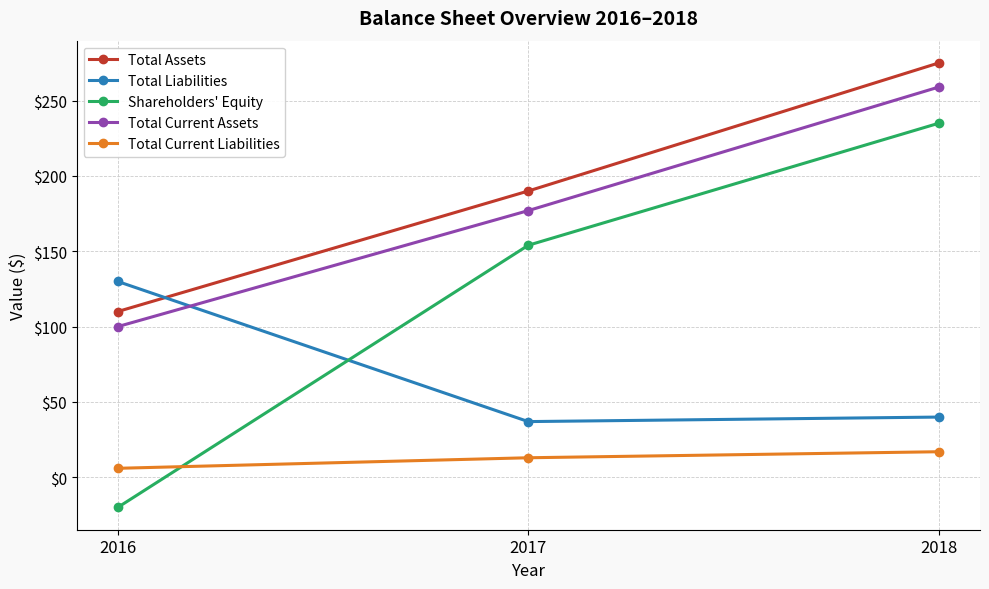

Between 2016 and 2017, which series saw the biggest shift?

Shareholders' Equity